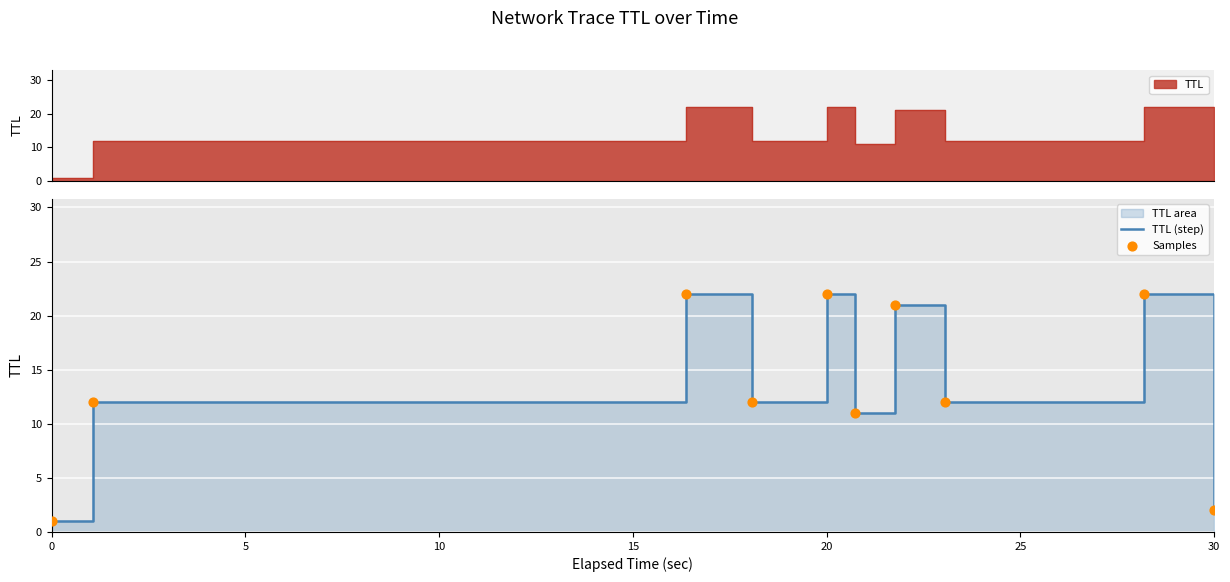

At how many categories does at least one series exceed 4?

8